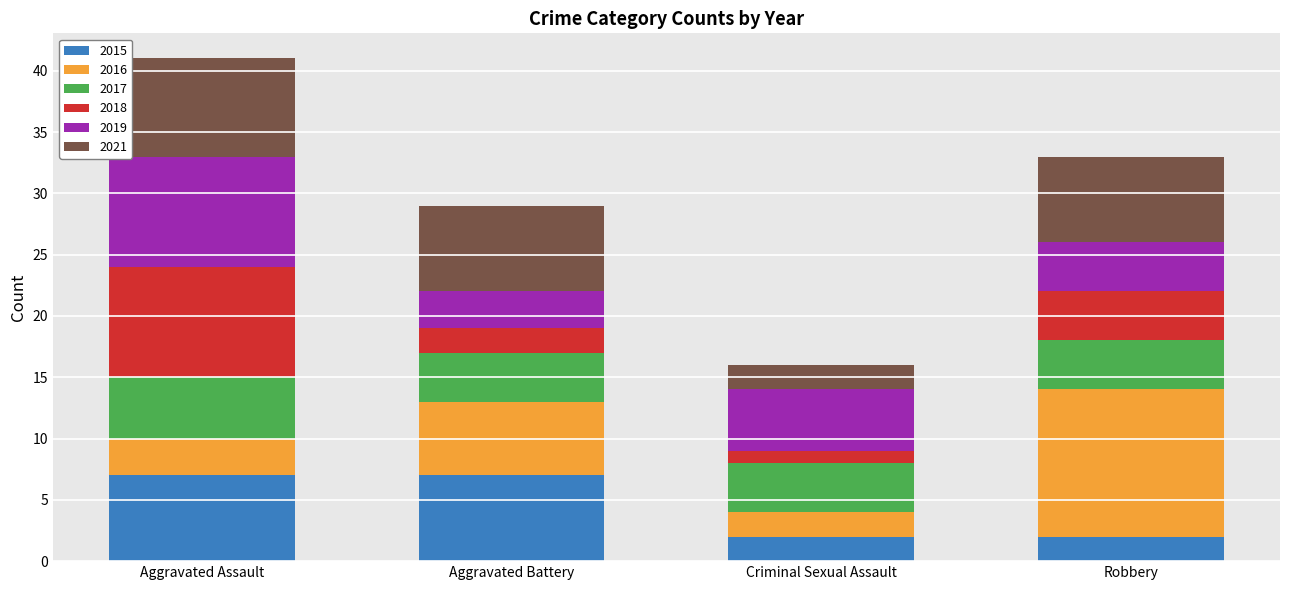

At which category is the sum across all series the highest?

Aggravated Assault